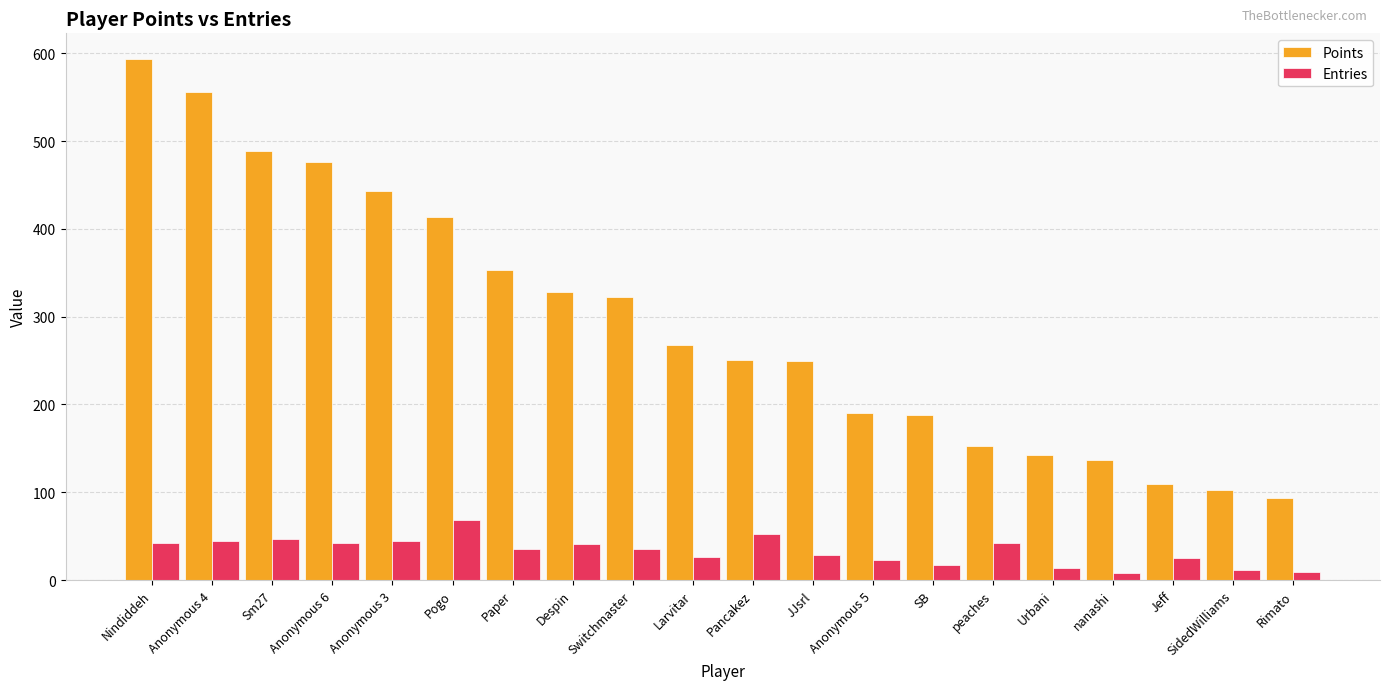

What is the sum of all Entries values?

658